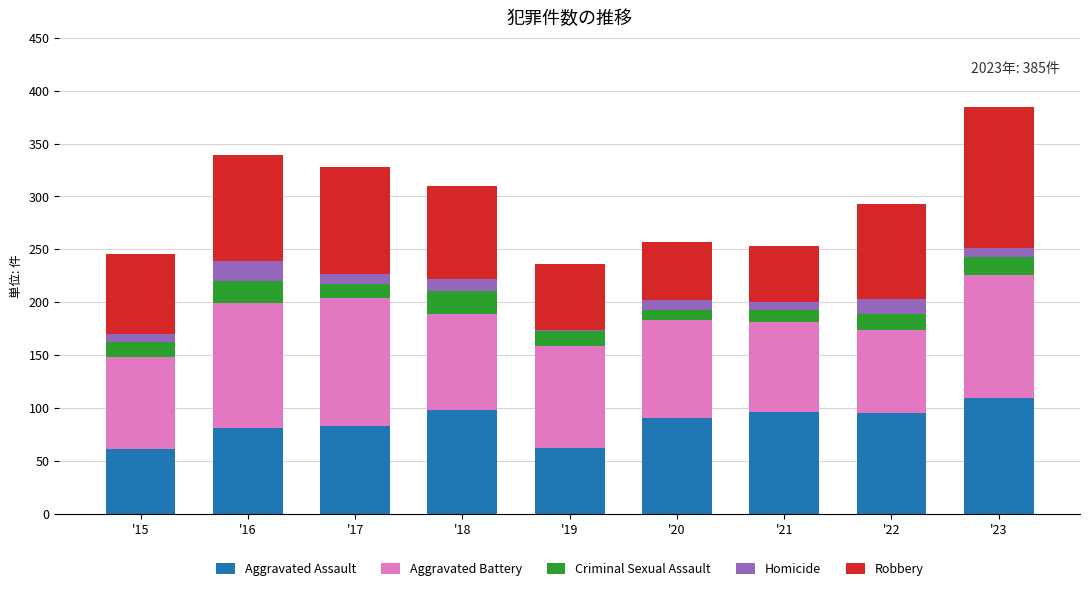

What is the difference between the Aggravated Assault values at '16 and '18?

17